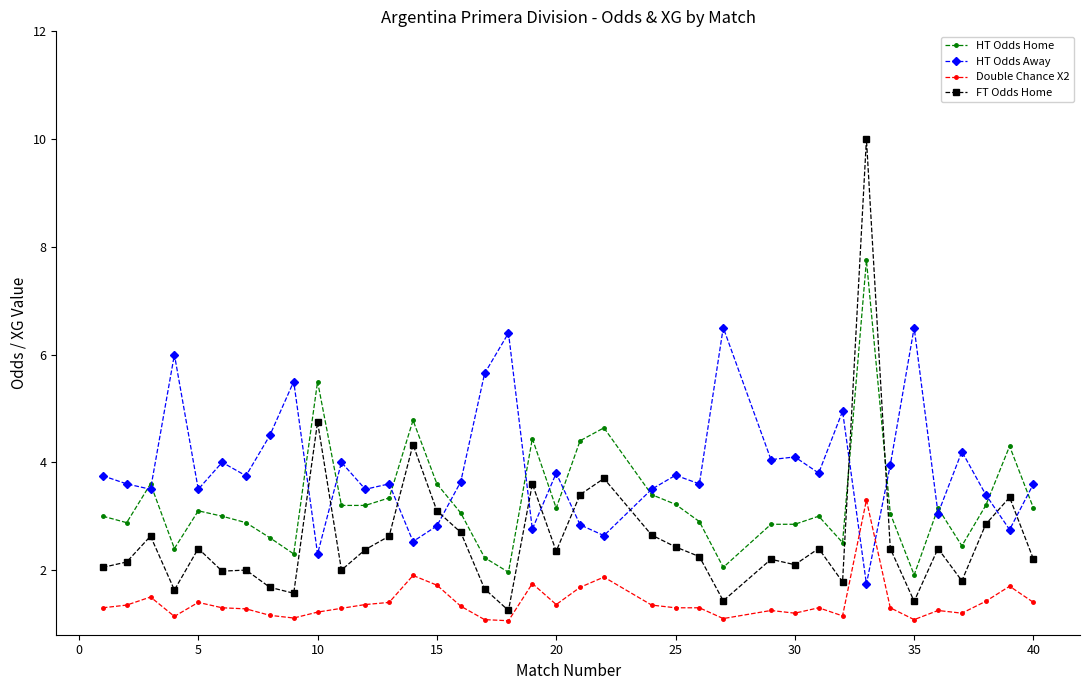

Which series has the widest spread of values?

FT Odds Home